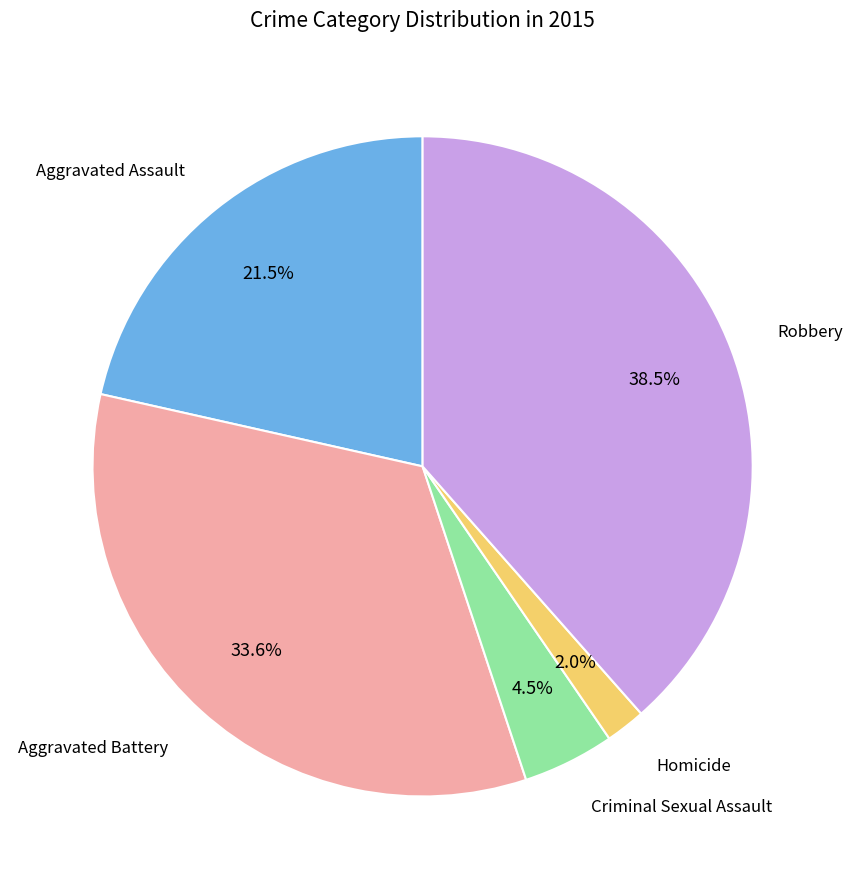

Does any single category account for the majority?

No